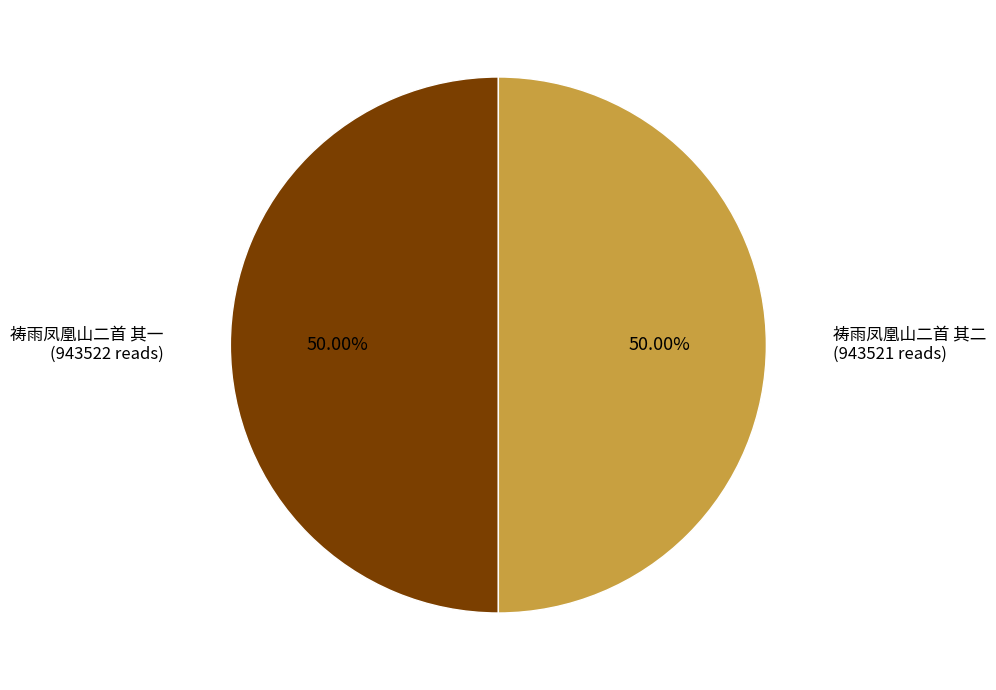

What is the ratio of the value at 祷雨凤凰山二首 其一 to the value at 祷雨凤凰山二首 其二?

1.0